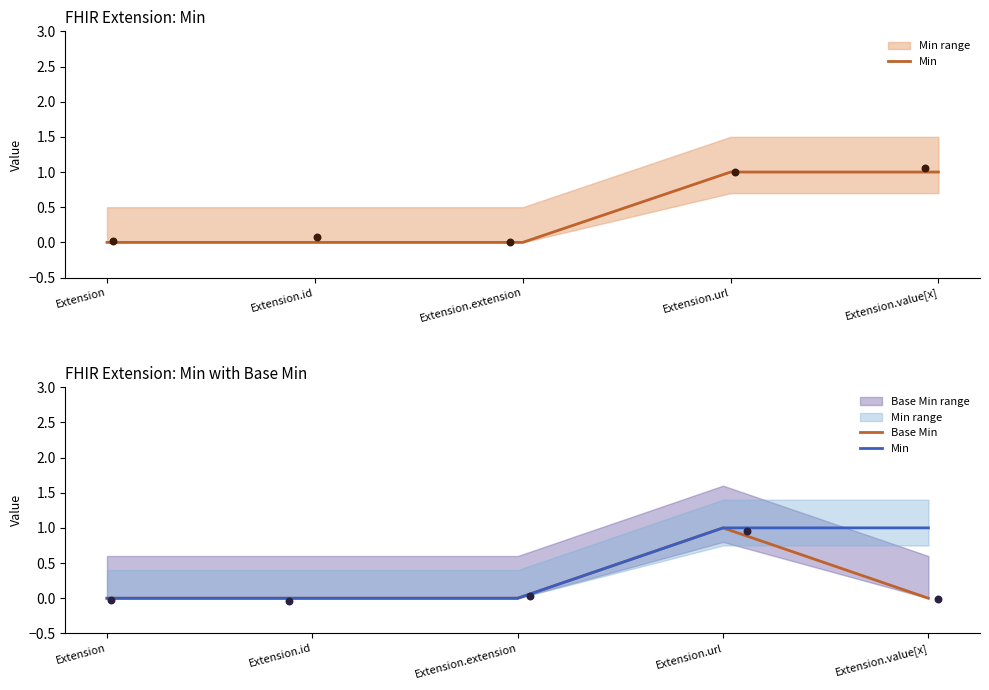

Which series reaches the maximum Y coordinate?

Min